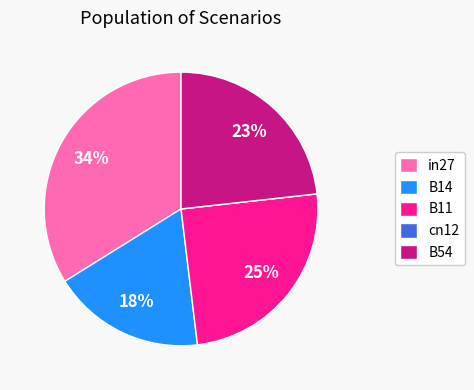

Do in27 and B14 together represent more than half of the pie?

Yes